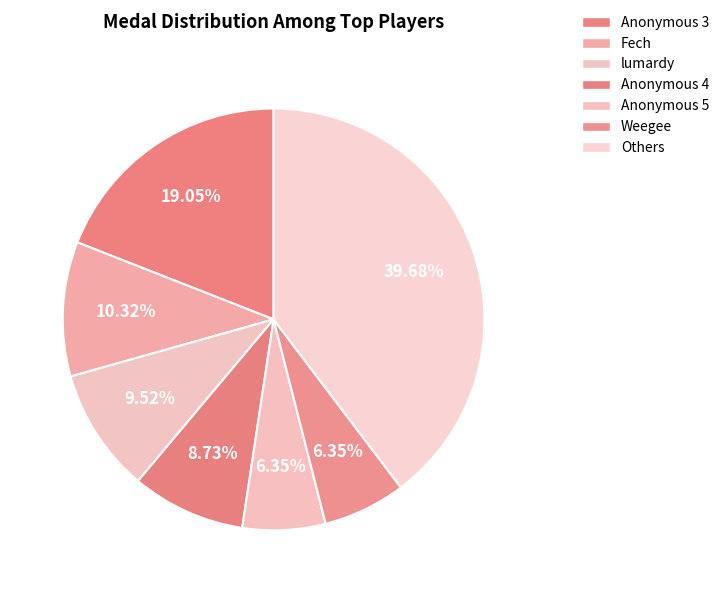

How many segments does this pie chart have?

7